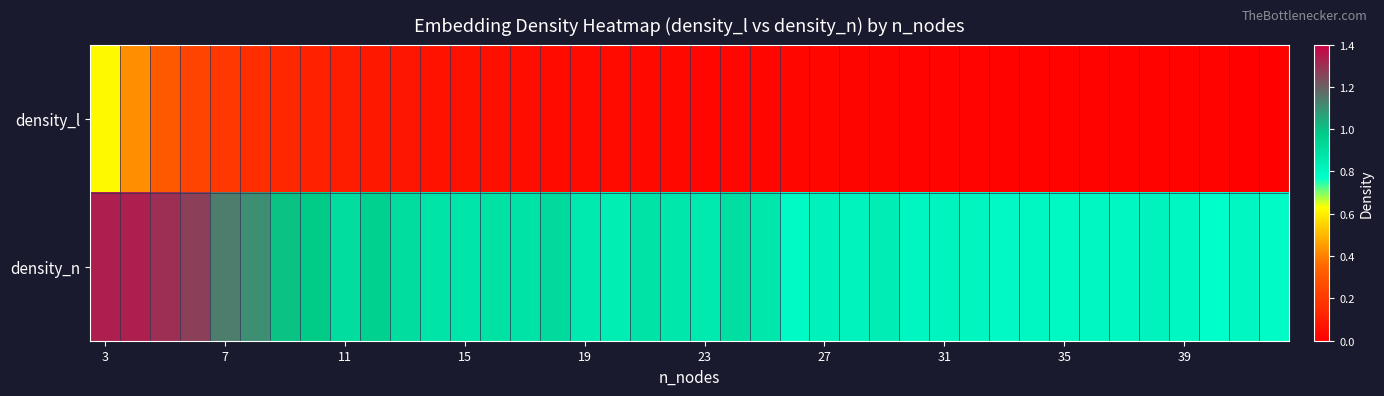

At how many categories does at least one series exceed 0?

40